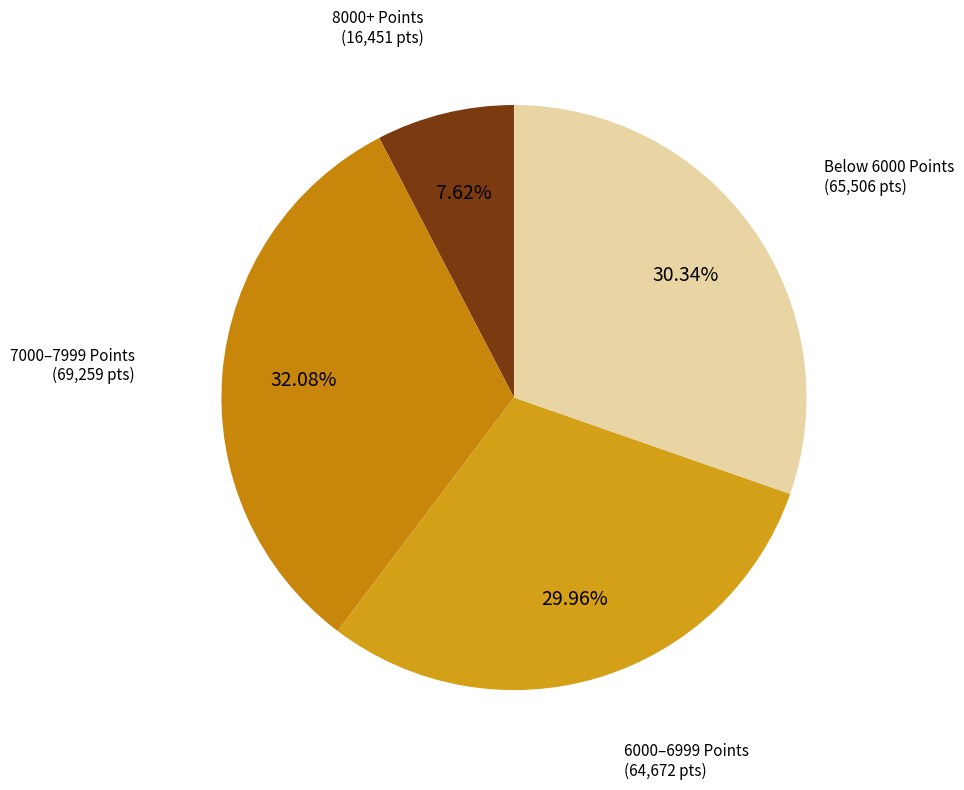

How many segments does this pie chart have?

4